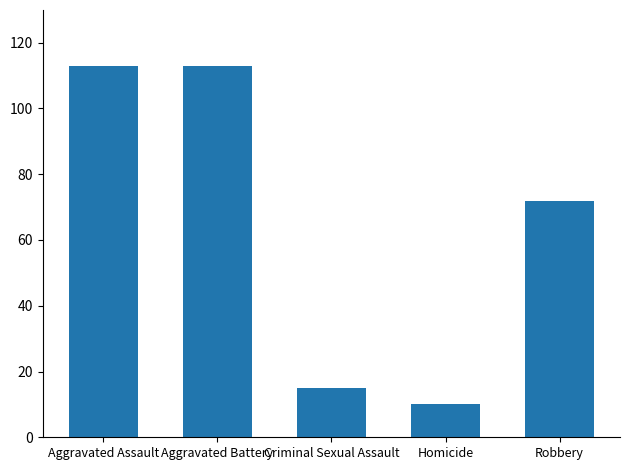

What is the average value?

65